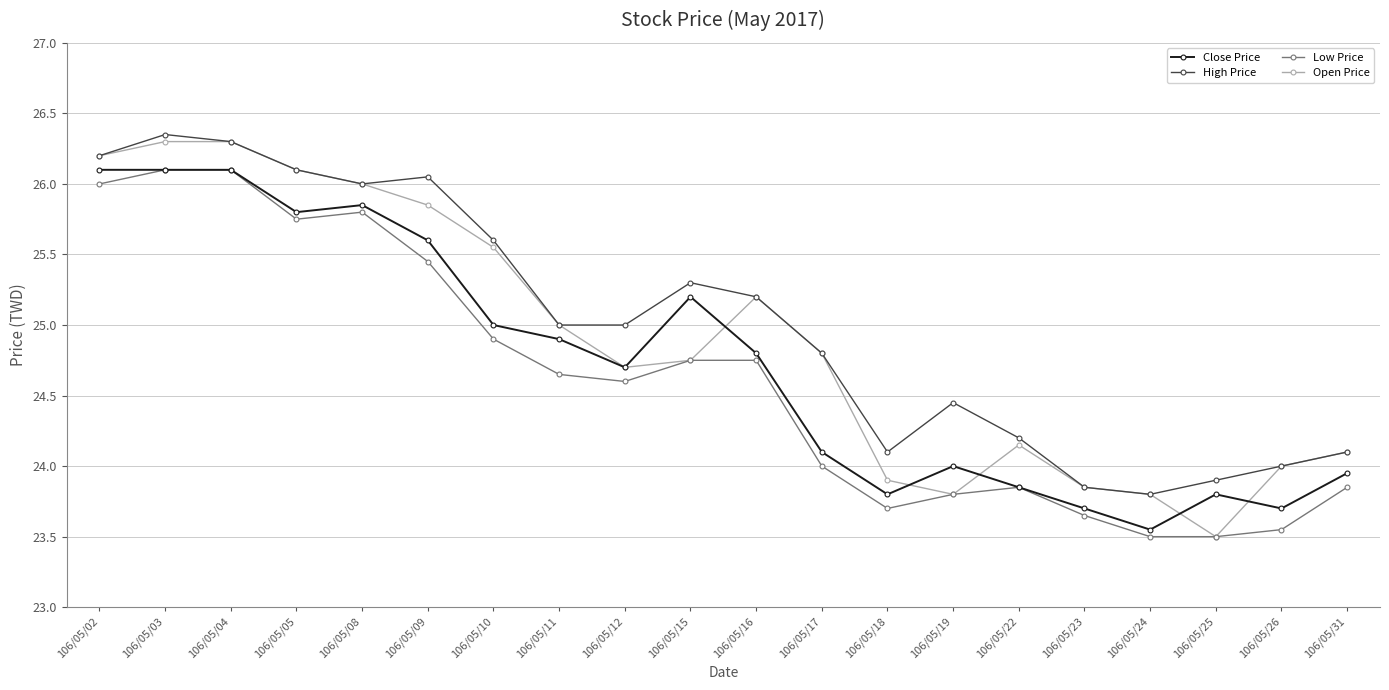

True or false: Close Price has a value of 14.1 at 106/05/03.

False